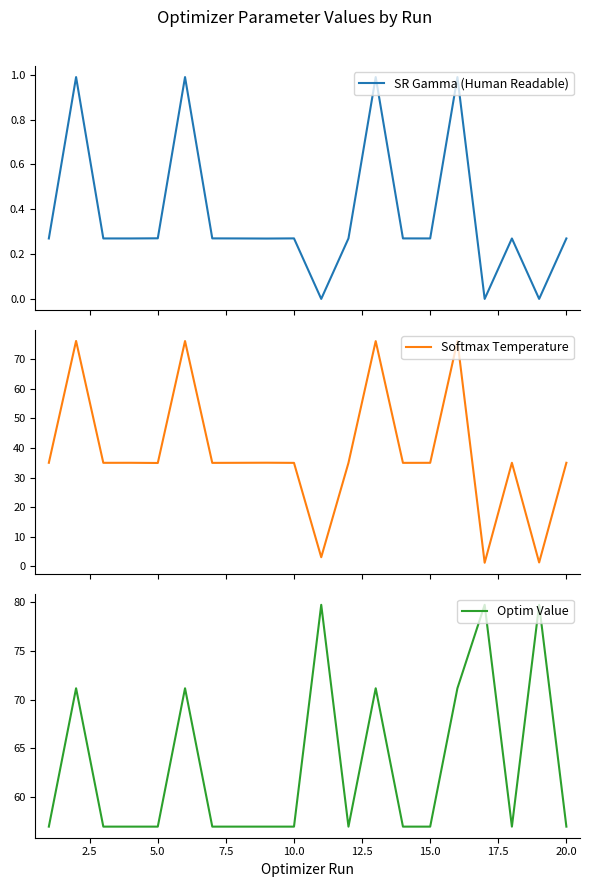

What is the minimum value for Optim Value?

57.0